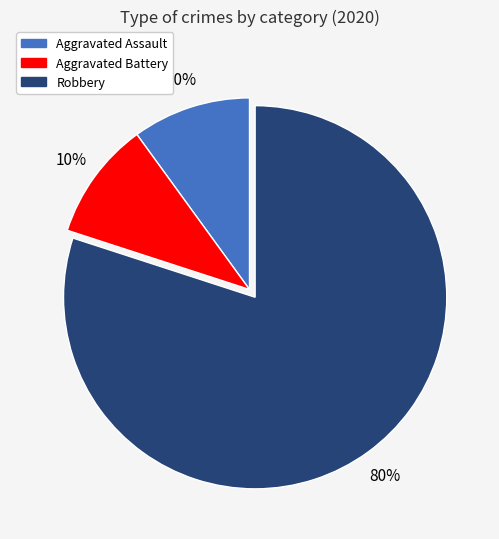

Does any single category account for the majority?

Yes